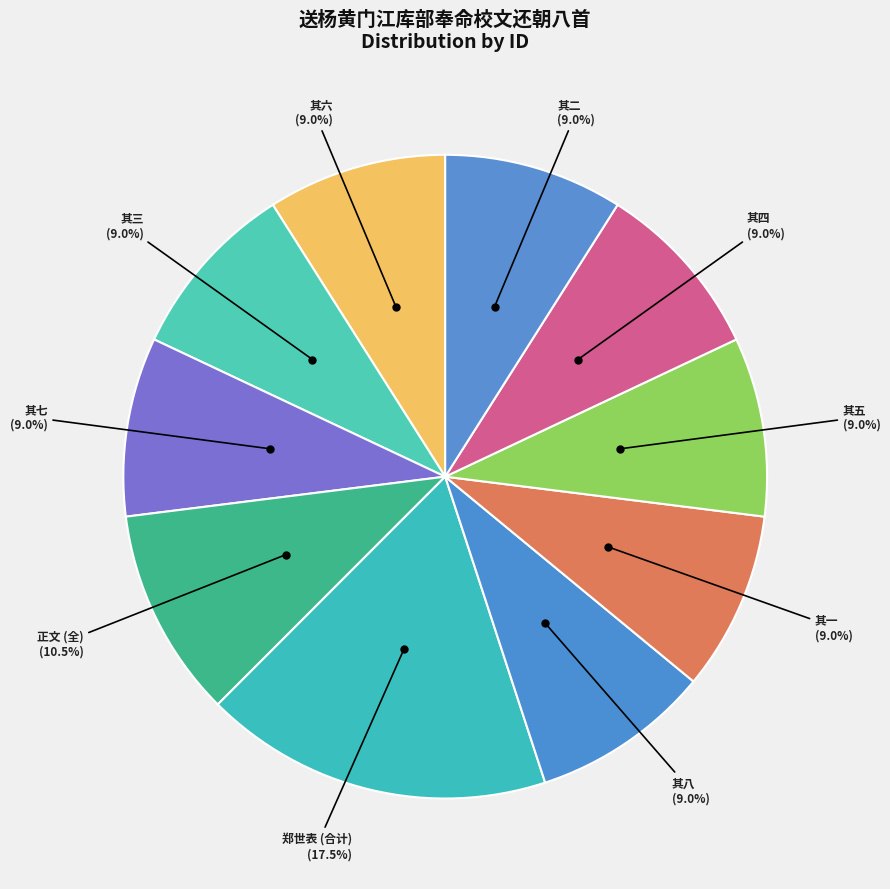

What percentage is NOT represented by 其八?

91.0%